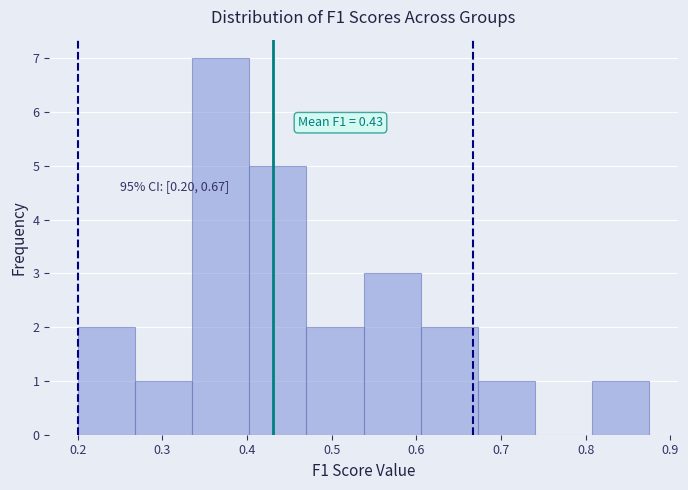

Which range on the x-axis has the tallest bar?

0.34 to 0.40